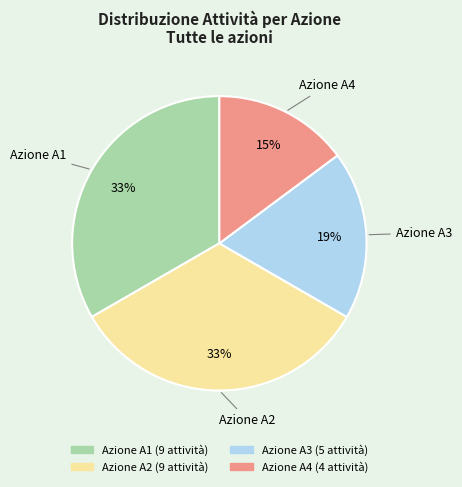

Does any single category account for the majority?

No